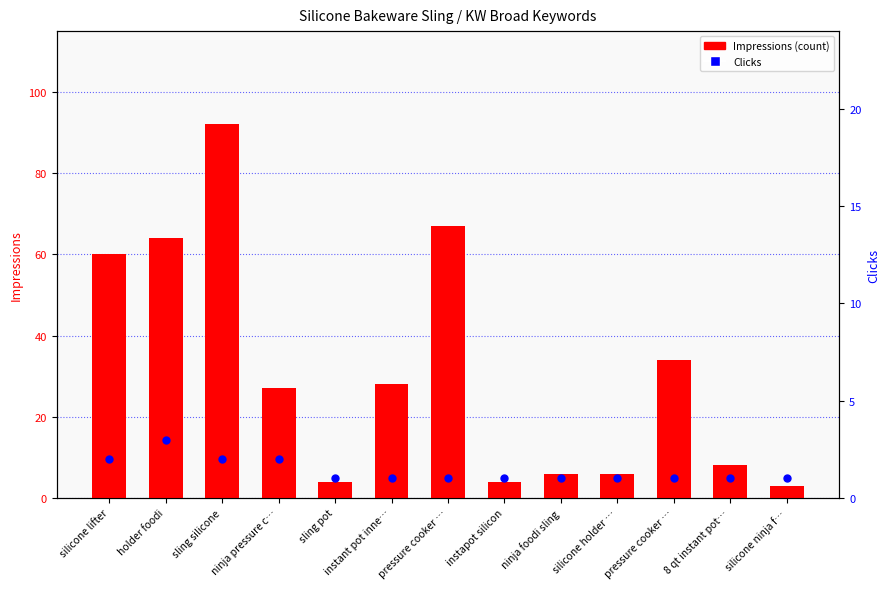

At which category is the sum across all series the highest?

sling silicone